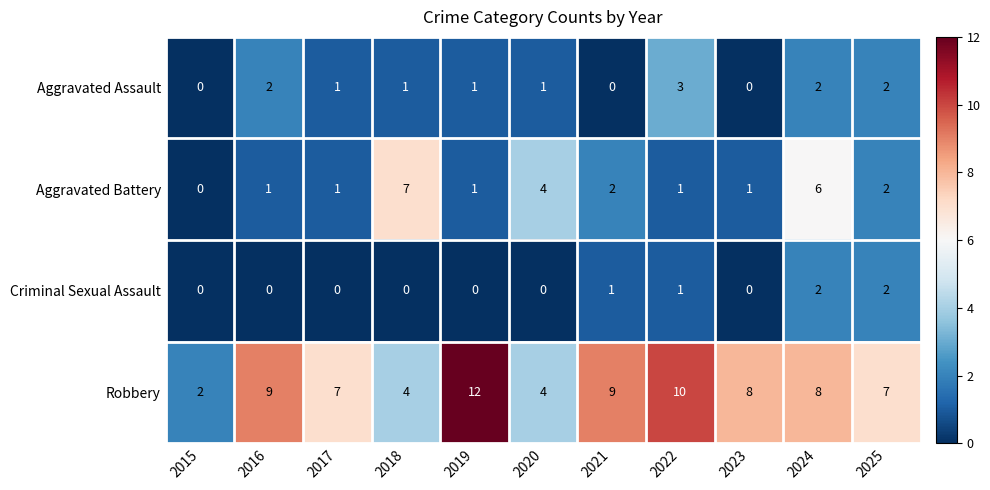

Which series changed the most between 2020 and 2021?

Robbery